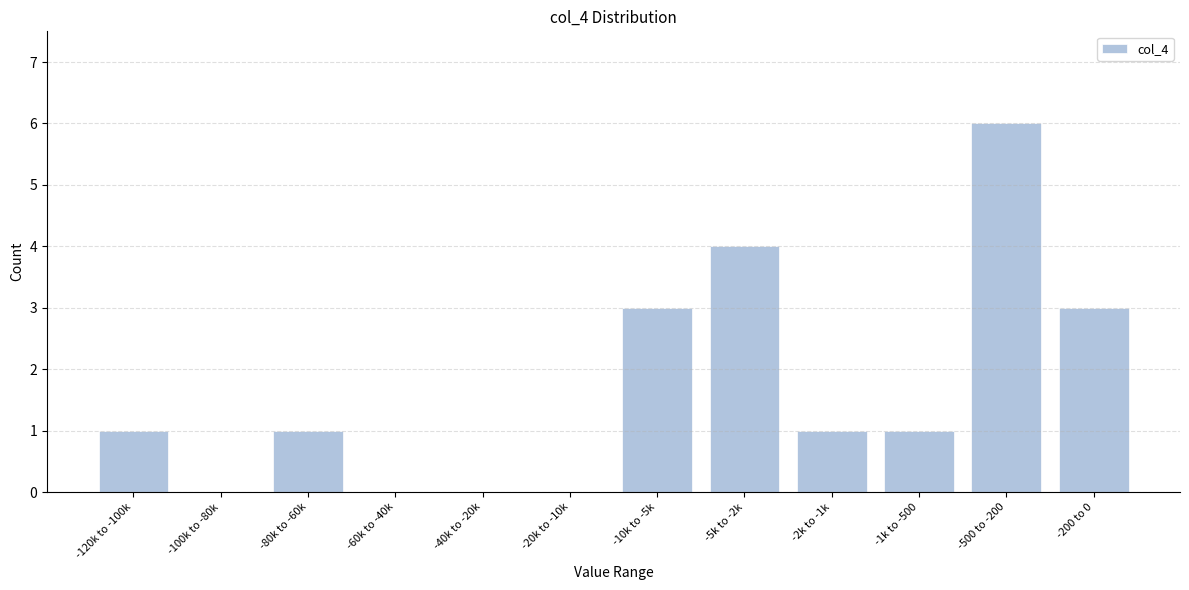

Reading left to right, list all the values displayed in this chart.

-120k to -100k=1	-100k to -80k=0	-80k to -60k=1	-60k to -40k=0	-40k to -20k=0	-20k to -10k=0	-10k to -5k=3	-5k to -2k=4	-2k to -1k=1	-1k to -500=1	-500 to -200=6	-200 to 0=3